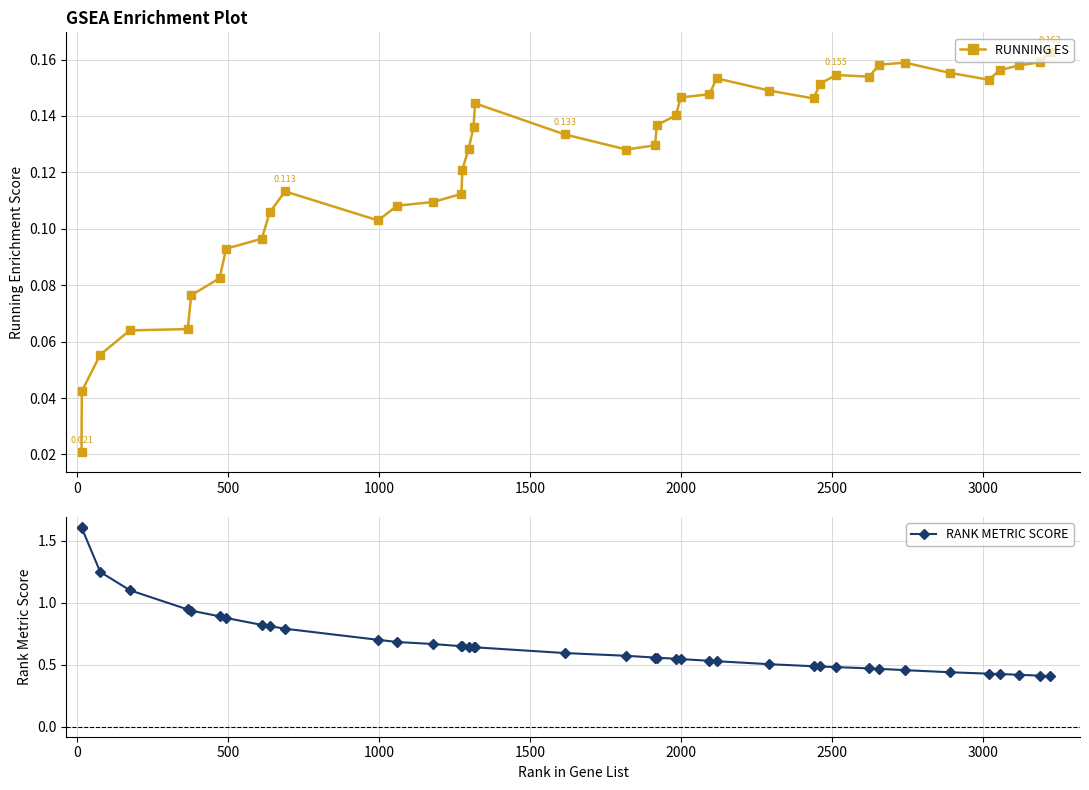

What is the lowest value of the RANK METRIC SCORE series?

0.4